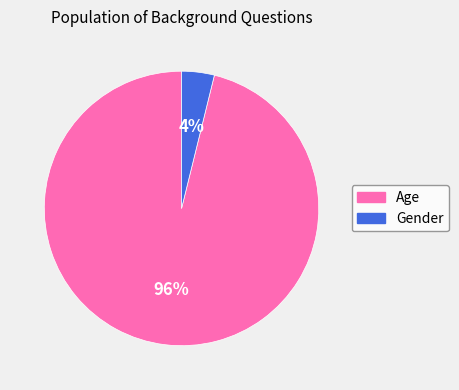

Combined, do Age and Gender account for over 50%?

Yes